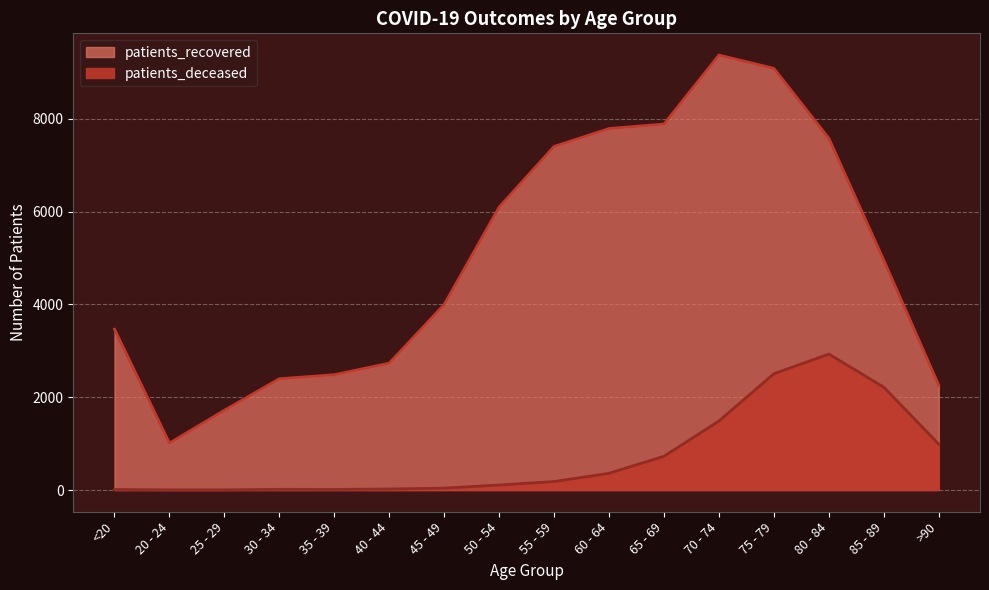

Rank the categories by patients_recovered value from lowest to highest.

20 - 24, 25 - 29, >90, 30 - 34, 35 - 39, 40 - 44, <20, 45 - 49, 85 - 89, 50 - 54, 55 - 59, 80 - 84, 60 - 64, 65 - 69, 75 - 79, 70 - 74